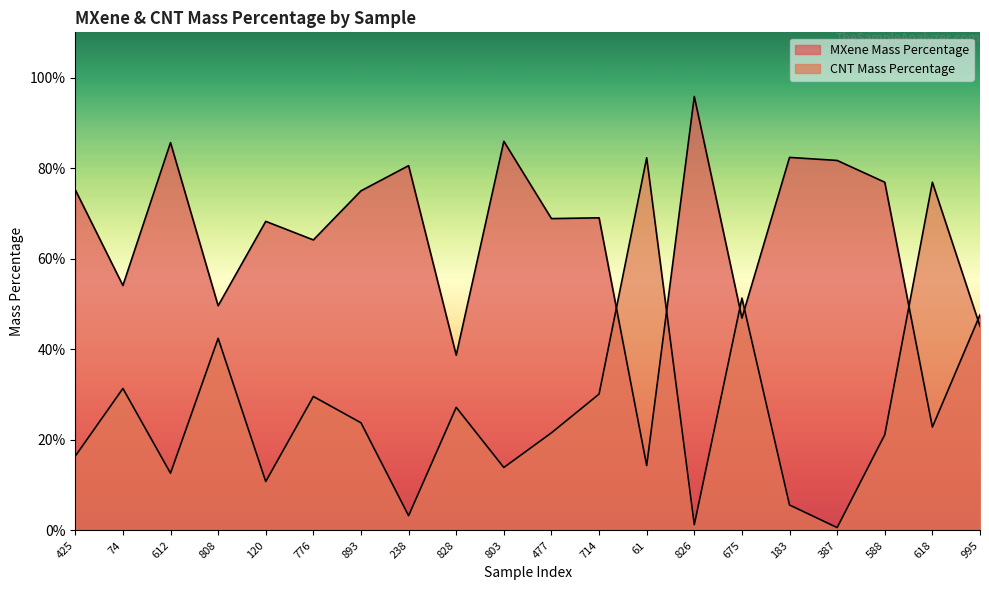

Between 588 and 183, which is larger?

183